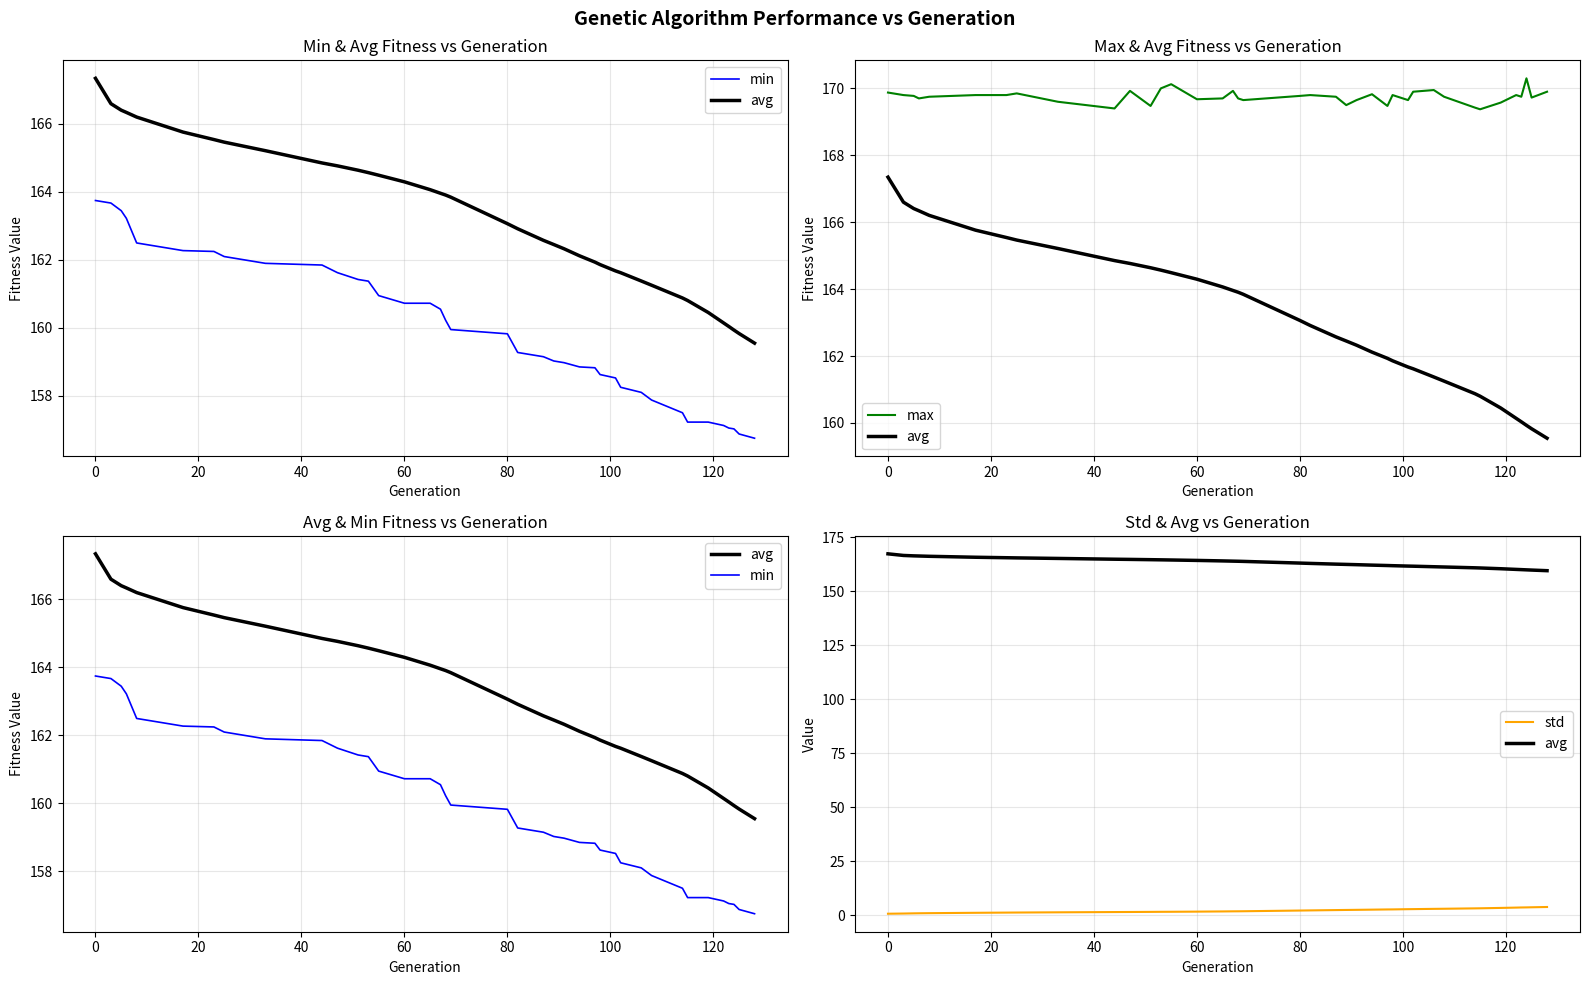

True or false: min and std cross at least once.

False